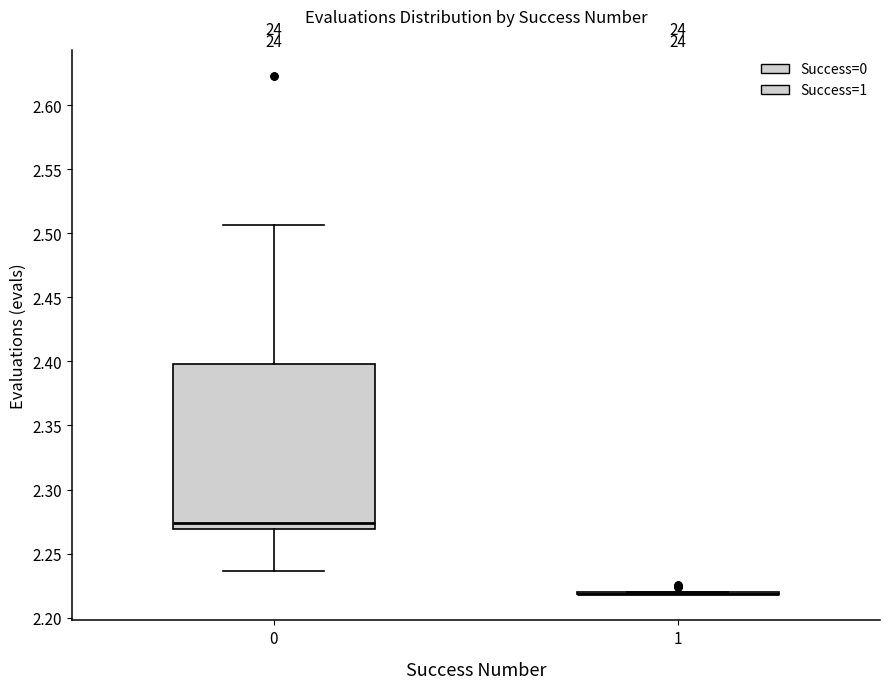

Comparing the boxes themselves (not the whiskers), which one is the tallest?

0